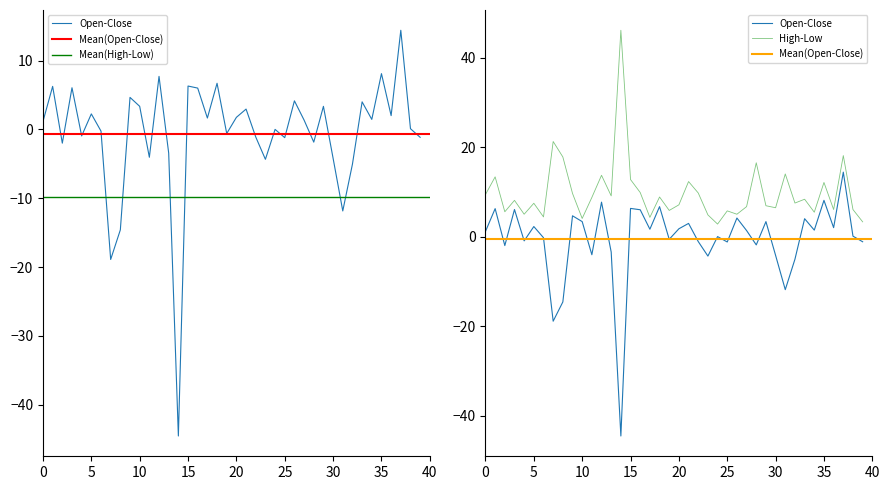

Which series has the largest total across all categories?

High